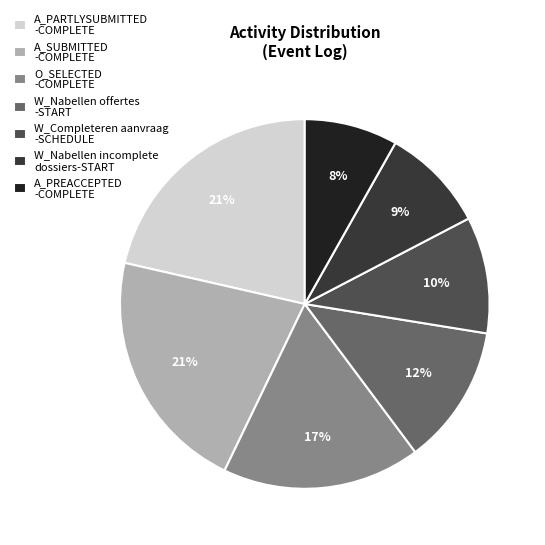

What is the smallest slice in the pie chart?

A_PREACCEPTED -COMPLETE